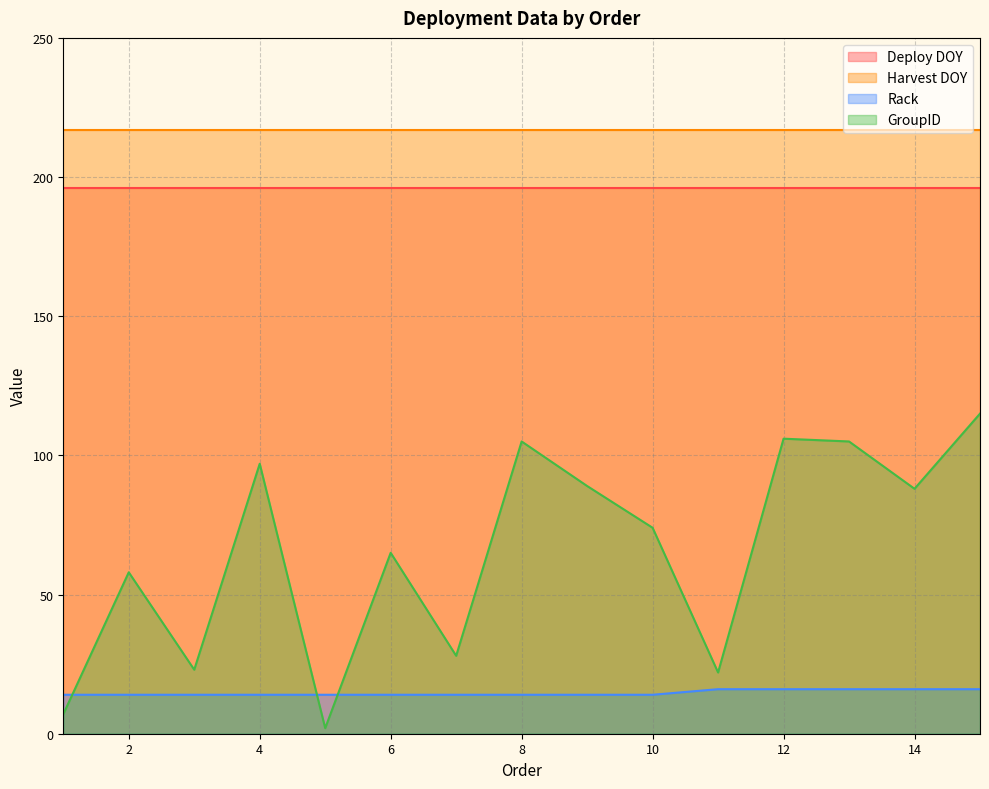

True or false: Rack and GroupID intersect in this chart.

True